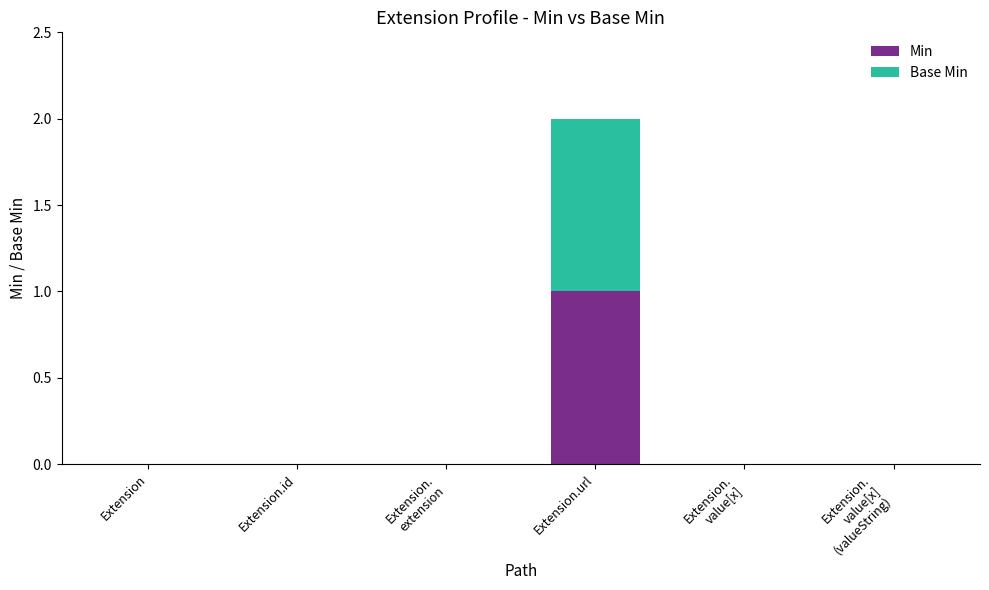

Does the chart contain stacked bars?

Yes